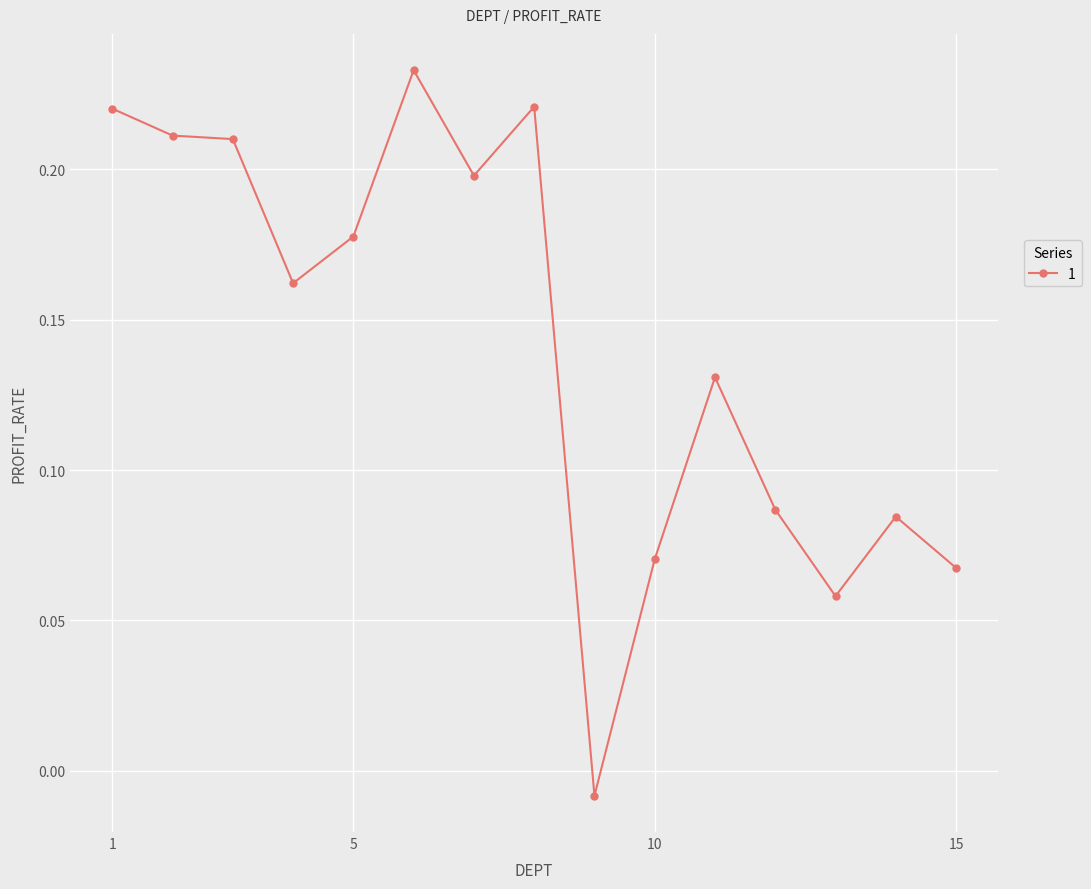

What is the sum of all values?

2.1